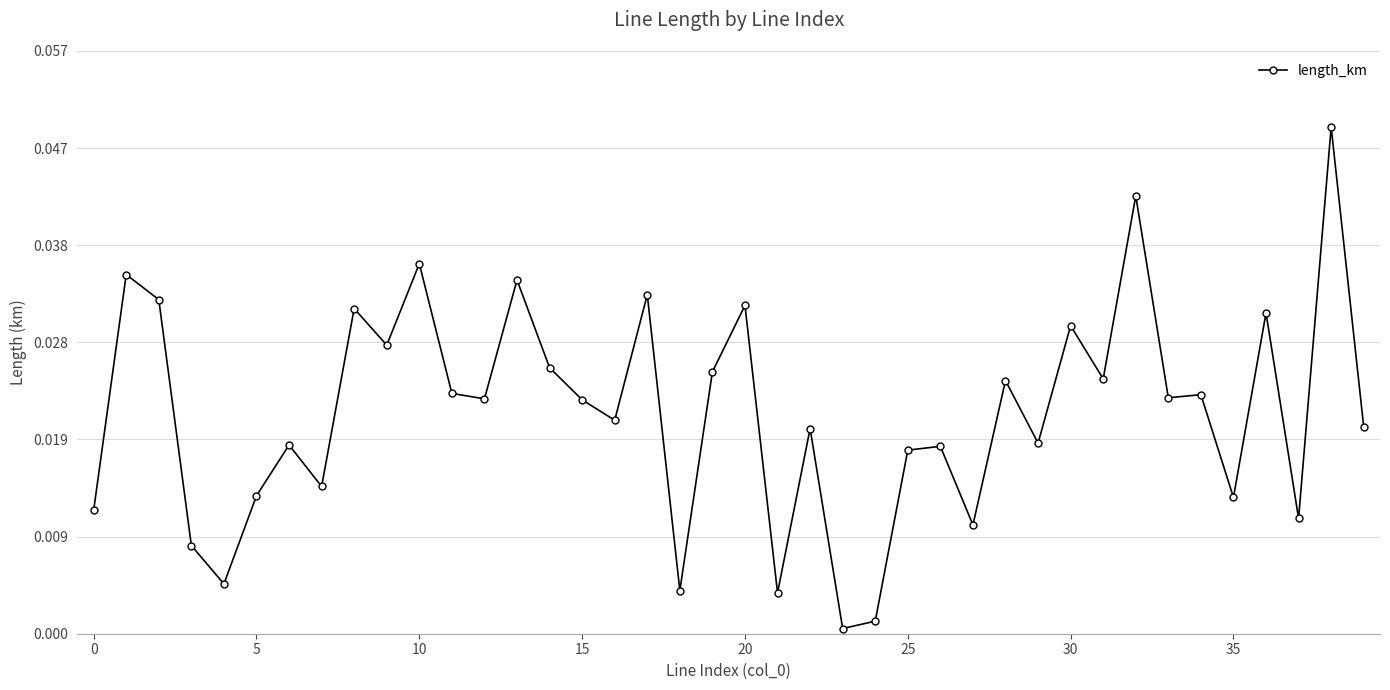

True or false: there are more than 1 points higher than both neighbors.

True